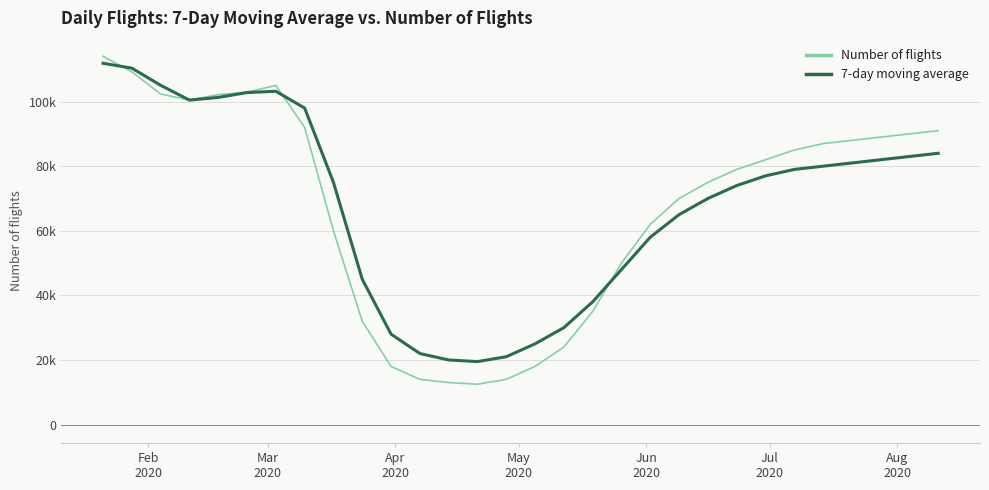

How many interior local valleys does the Number of flights series have?

2